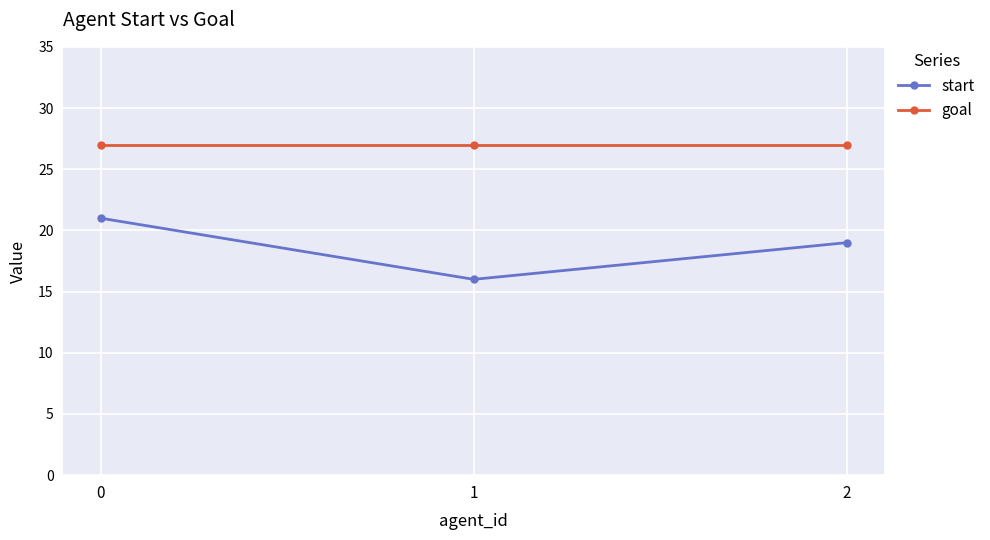

Is this an area chart (filled region under the line)?

No